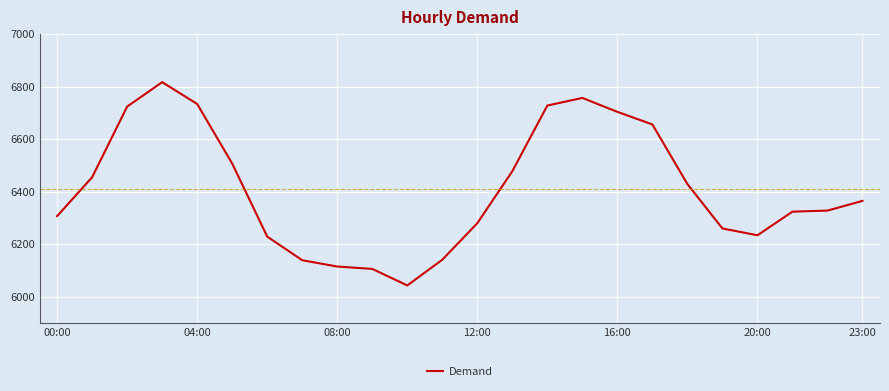

What is the greatest value displayed?

6817